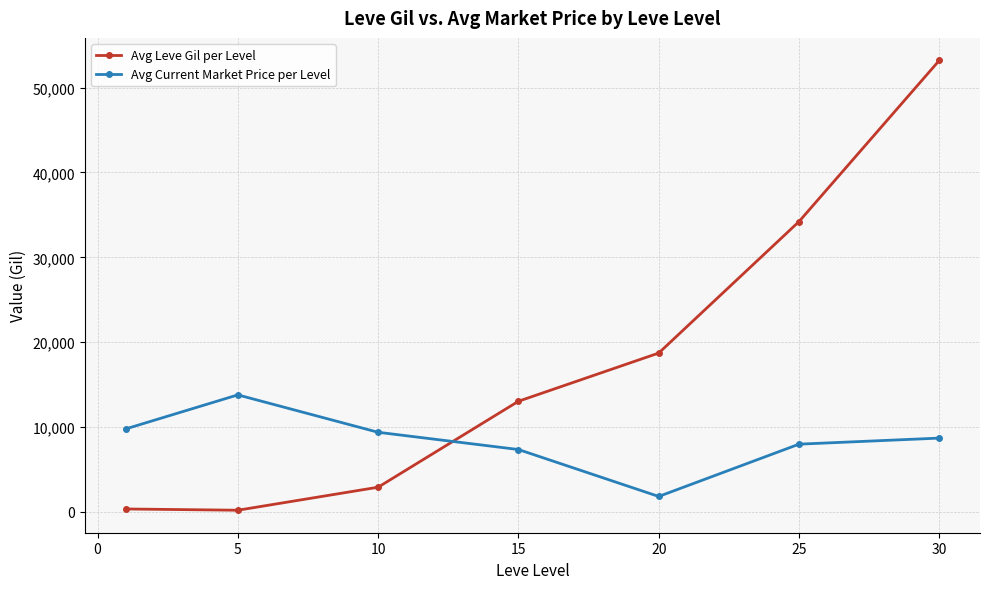

What is the maximum value for Avg Leve Gil per Level?

53202.5